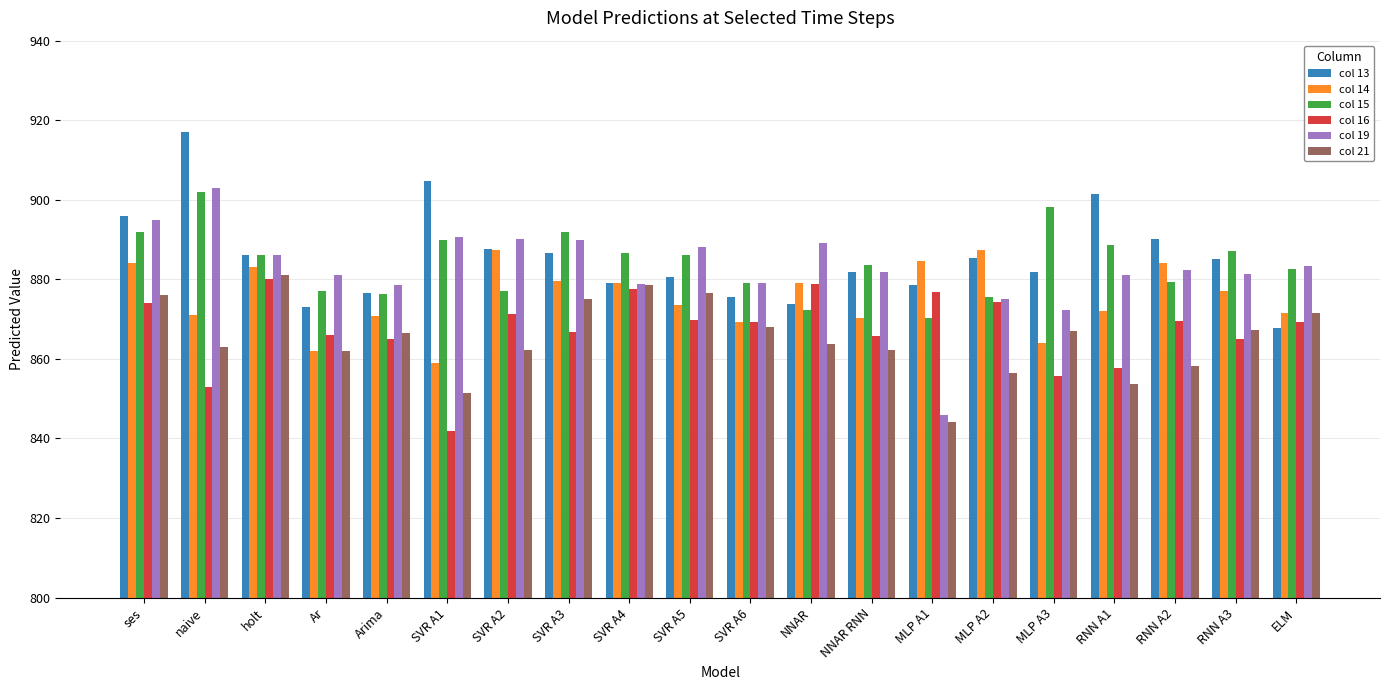

True or false: col 14 has a value of 1245.3 at SVR A4.

False